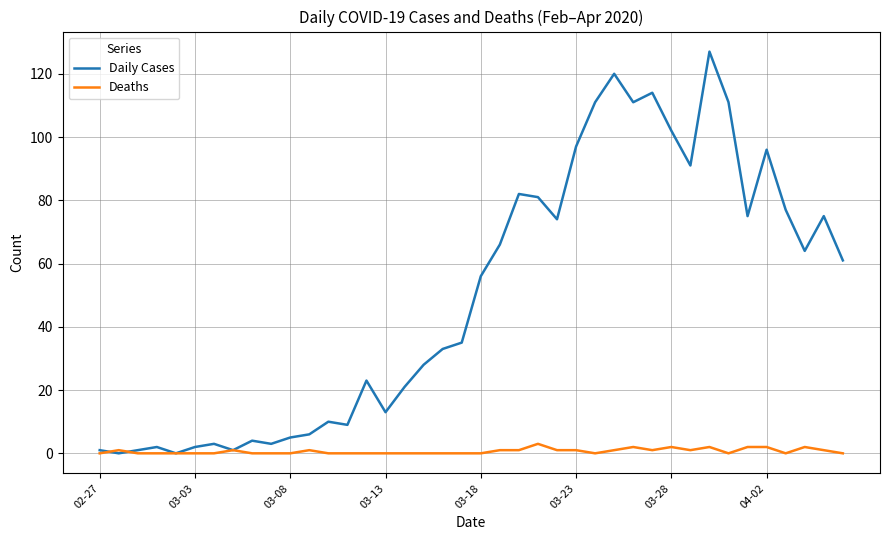

What is the maximum value shown in the chart?

127